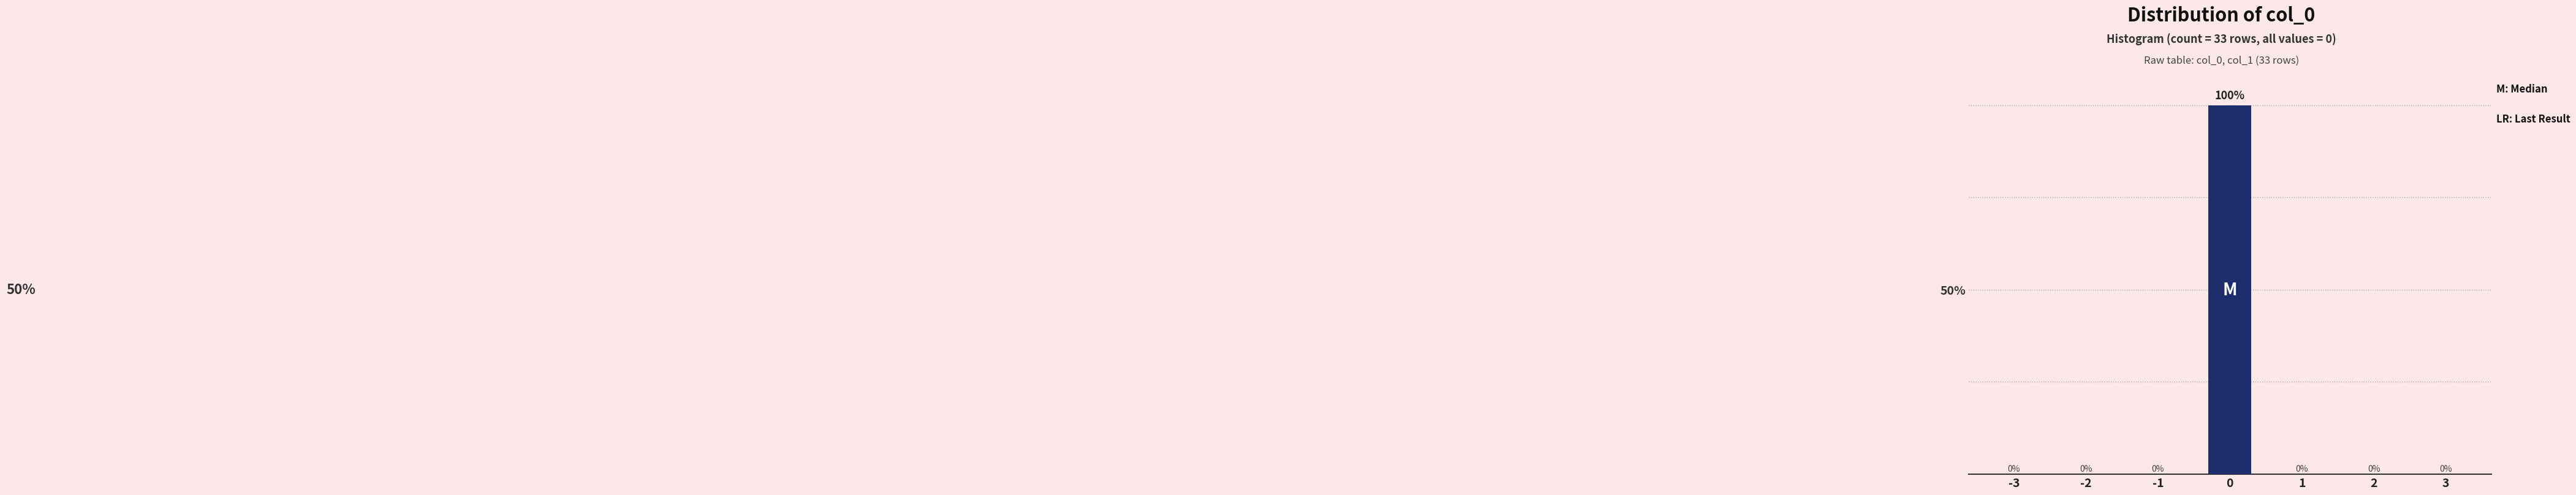

The chart shows a value of 0 at -3. True or false?

True